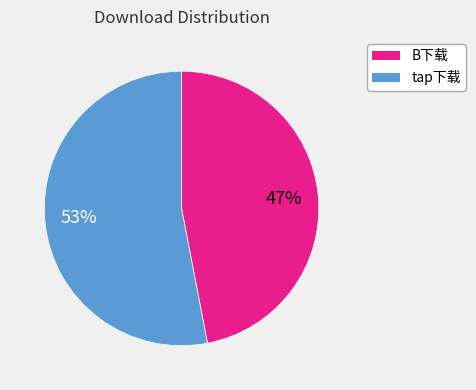

Count the number of slices in the pie.

2